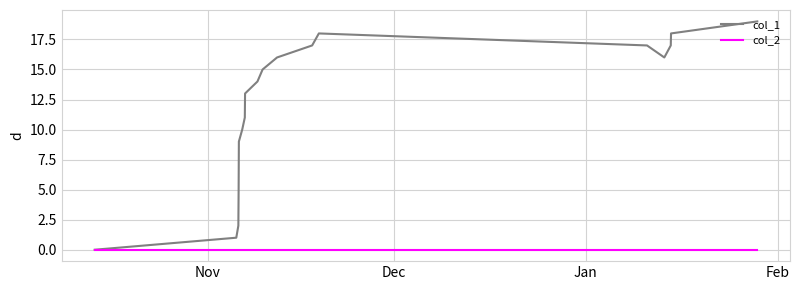

Which series has the largest total across all categories?

col_1